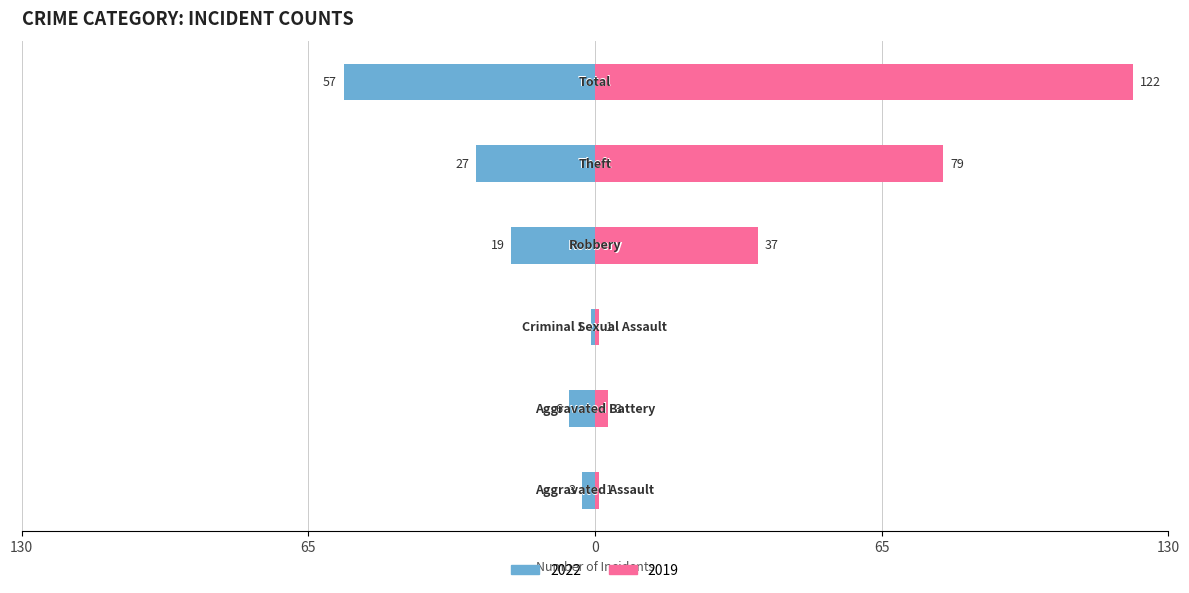

Which series has the largest total across all categories?

2019